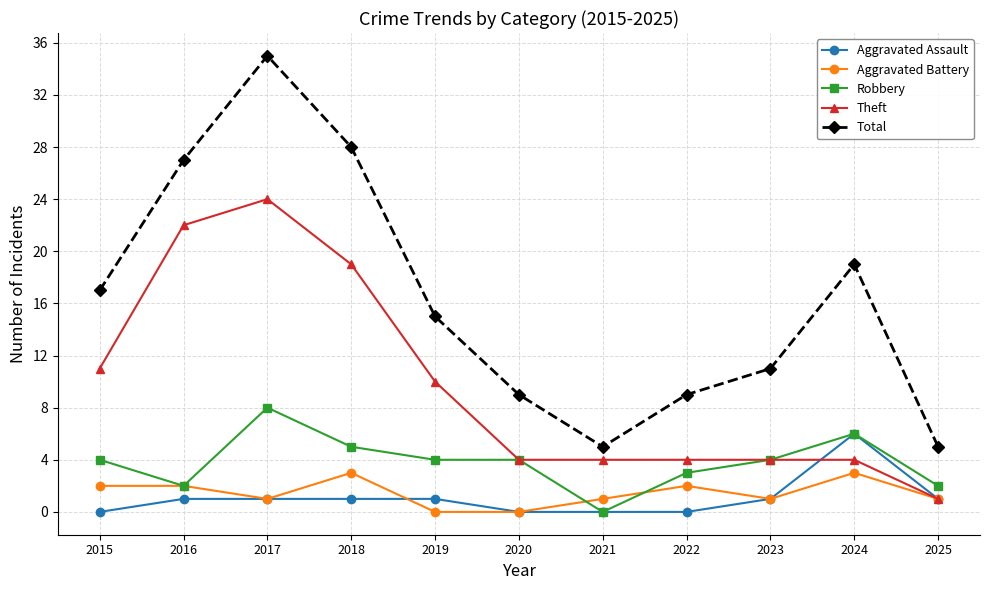

Reading left to right, extract all data points from this chart.

Aggravated Assault: 0	1	1	1	1	0	0	0	1	6	1
Aggravated Battery: 2	2	1	3	0	0	1	2	1	3	1
Robbery: 4	2	8	5	4	4	0	3	4	6	2
Theft: 11	22	24	19	10	4	4	4	4	4	1
Total: 17	27	35	28	15	9	5	9	11	19	5